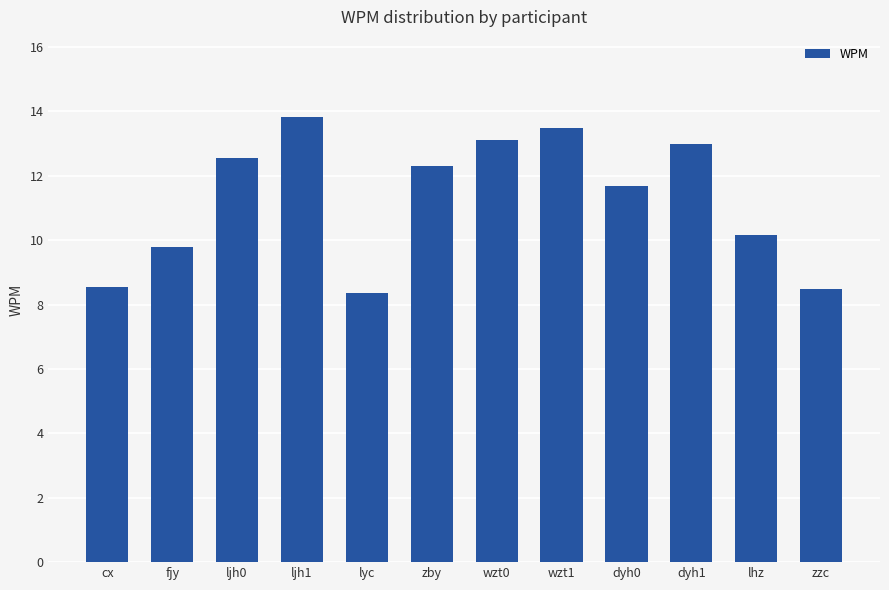

Reading left to right, extract all data points from this chart.

cx=8.5	fjy=9.8	ljh0=12.5	ljh1=13.8	lyc=8.4	zby=12.3	wzt0=13.1	wzt1=13.5	dyh0=11.7	dyh1=13.0	lhz=10.1	zzc=8.5